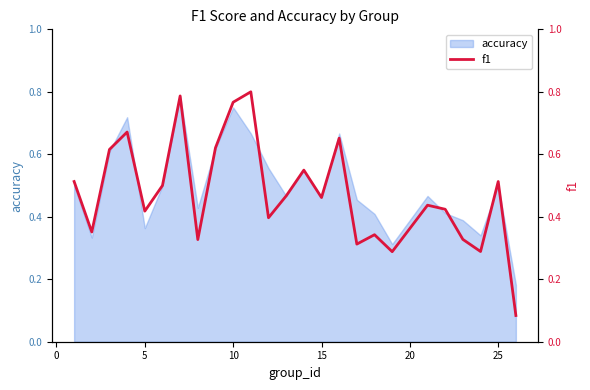

What is the minimum value shown in the chart?

0.1